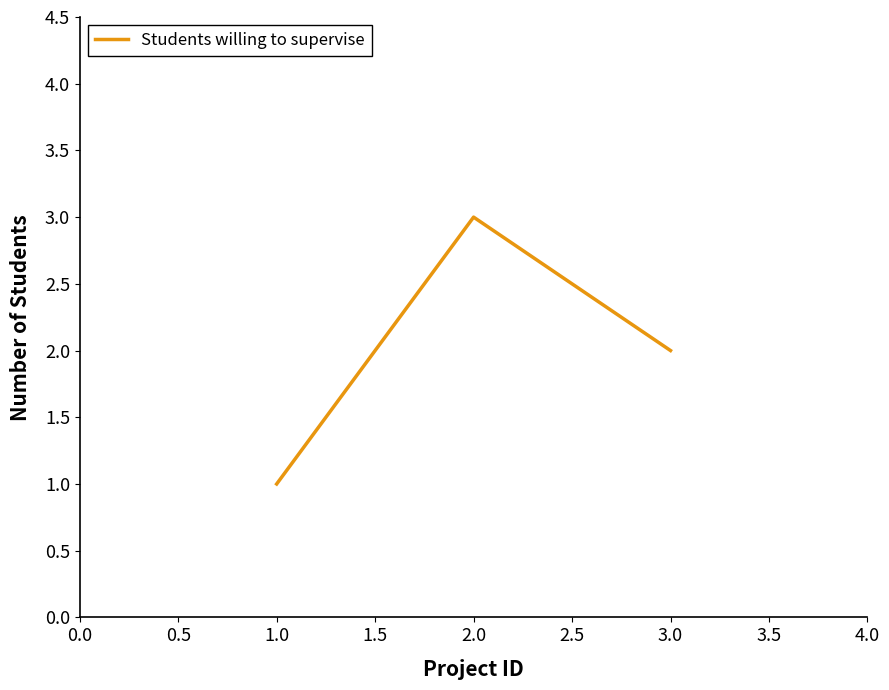

The chart shows a value of 3 at 3.0. True or false?

False